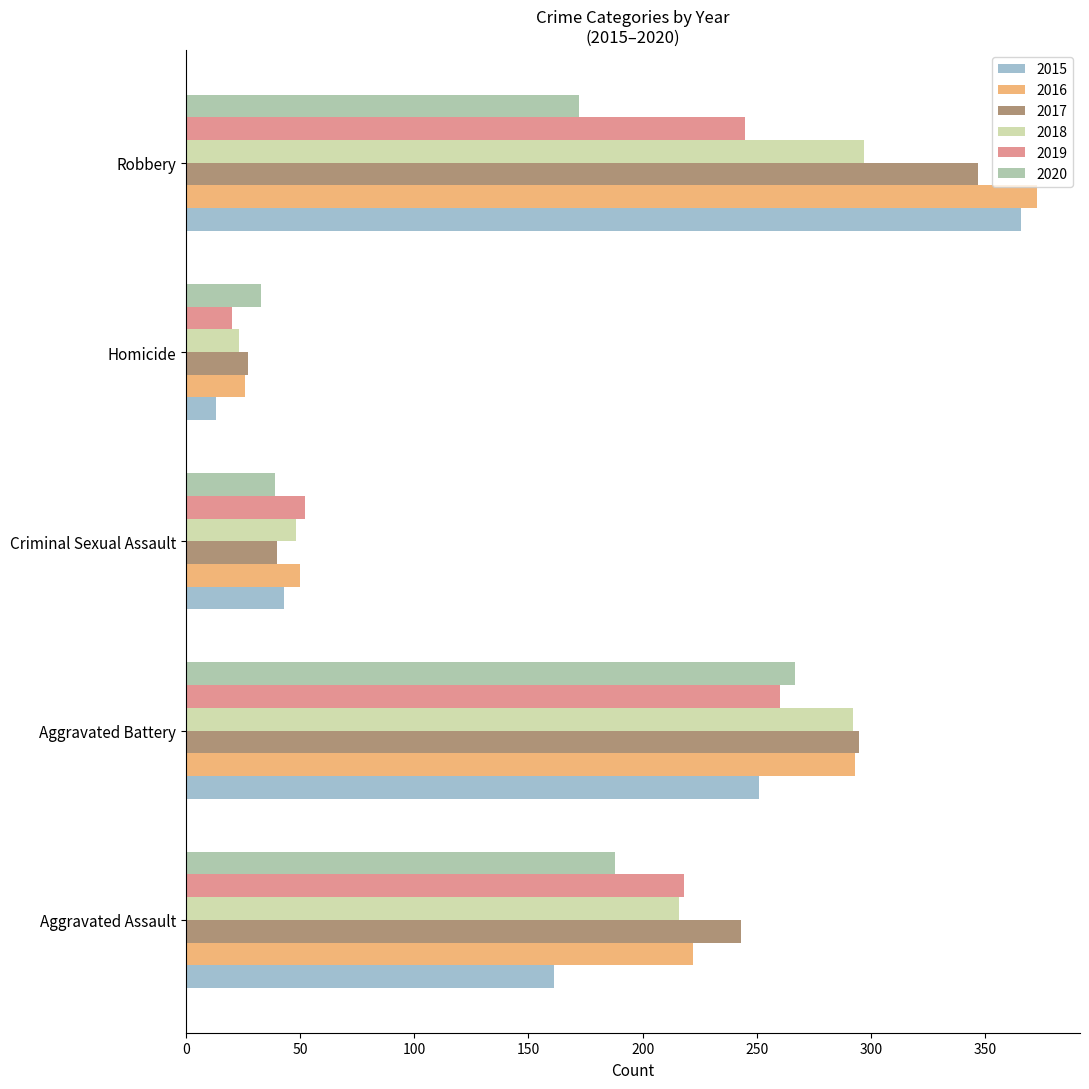

What is the total value across all series at Criminal Sexual Assault?

272